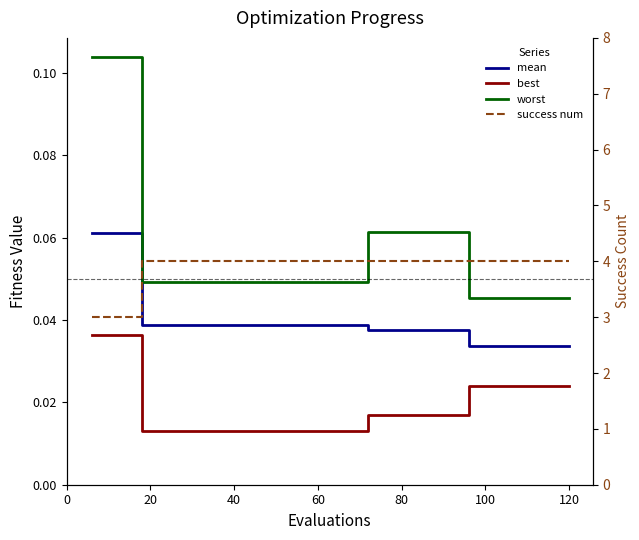

Does the chart have visible grid lines?

No